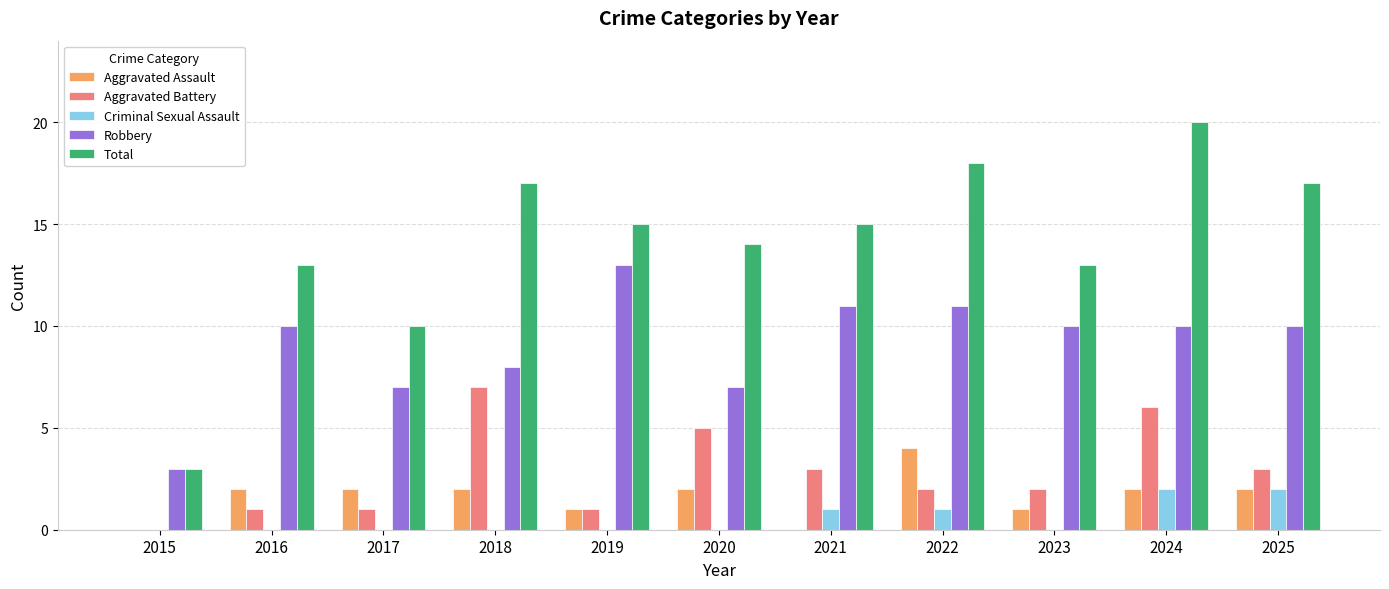

Reading right to left, what are all the values shown in this chart?

Aggravated Assault: 2025=2	2024=2	2023=1	2022=4	2021=0	2020=2	2019=1	2018=2	2017=2	2016=2	2015=0
Aggravated Battery: 2025=3	2024=6	2023=2	2022=2	2021=3	2020=5	2019=1	2018=7	2017=1	2016=1	2015=0
Criminal Sexual Assault: 2025=2	2024=2	2023=0	2022=1	2021=1	2020=0	2019=0	2018=0	2017=0	2016=0	2015=0
Robbery: 2025=10	2024=10	2023=10	2022=11	2021=11	2020=7	2019=13	2018=8	2017=7	2016=10	2015=3
Total: 2025=17	2024=20	2023=13	2022=18	2021=15	2020=14	2019=15	2018=17	2017=10	2016=13	2015=3